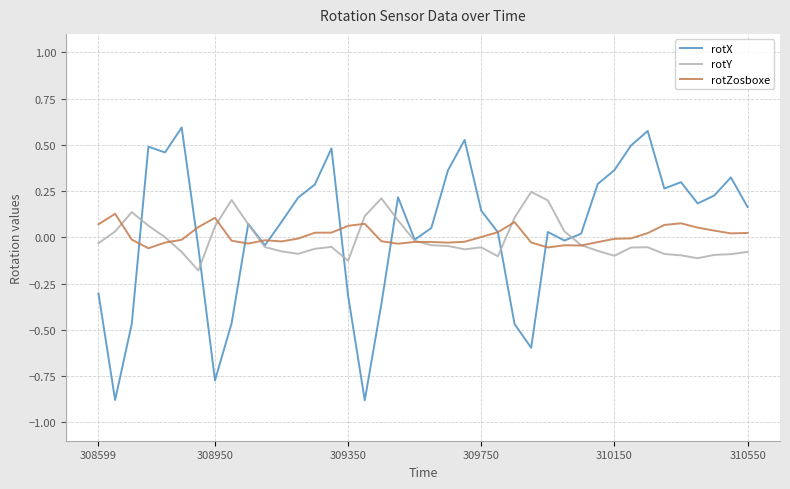

Which series has the largest total across all categories?

rotX